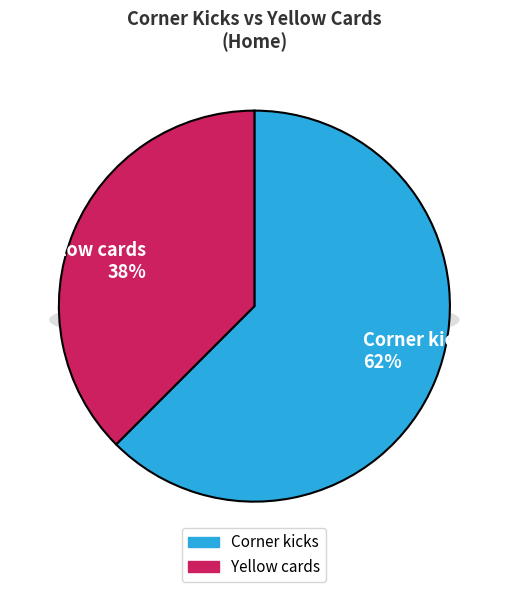

Rank the categories by value from lowest to highest.

Yellow cards, Corner kicks